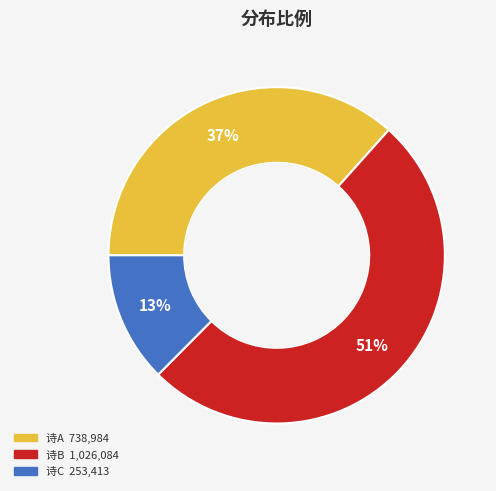

Does any single category account for the majority?

Yes